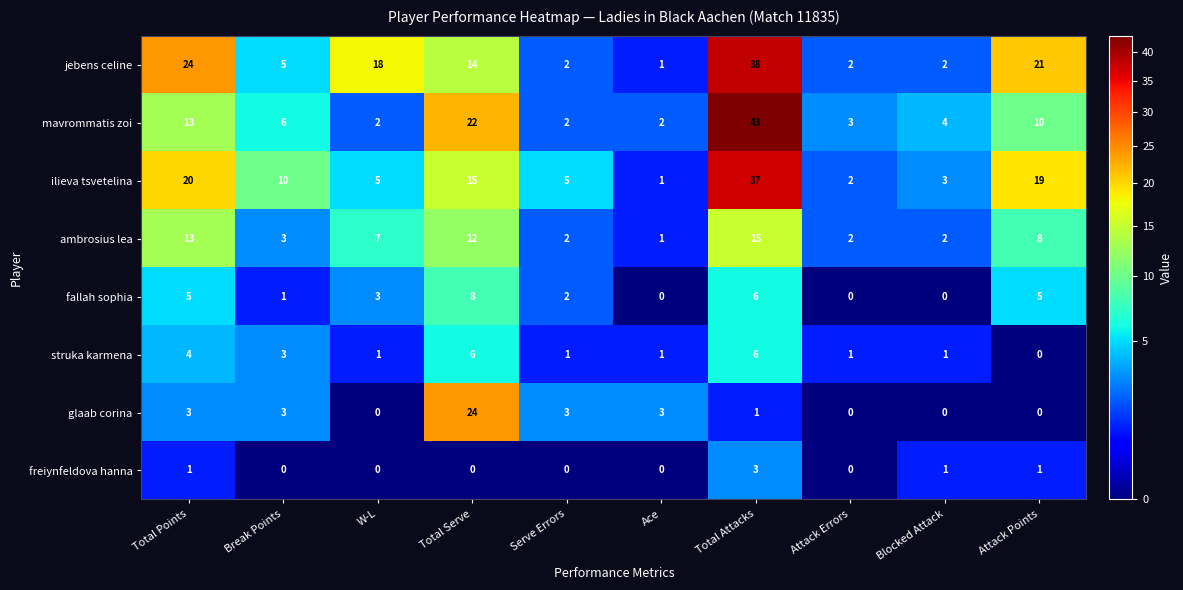

What is the greatest value displayed?

43